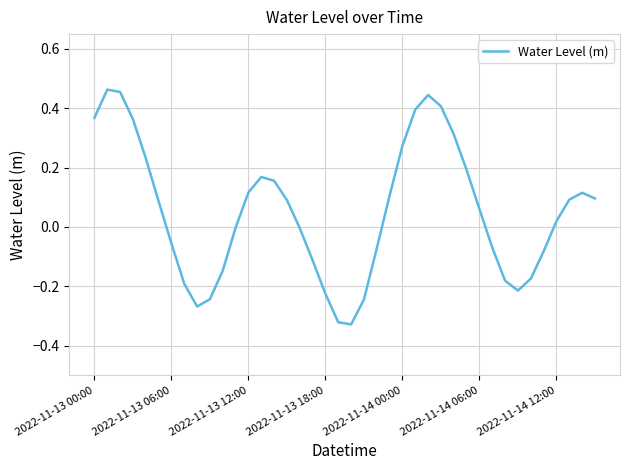

What is the difference between the maximum and minimum values?

0.8